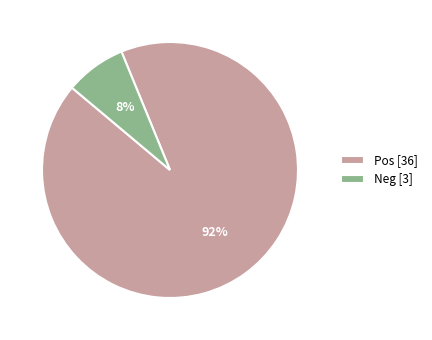

Which has a higher value, Pos or Neg?

Pos